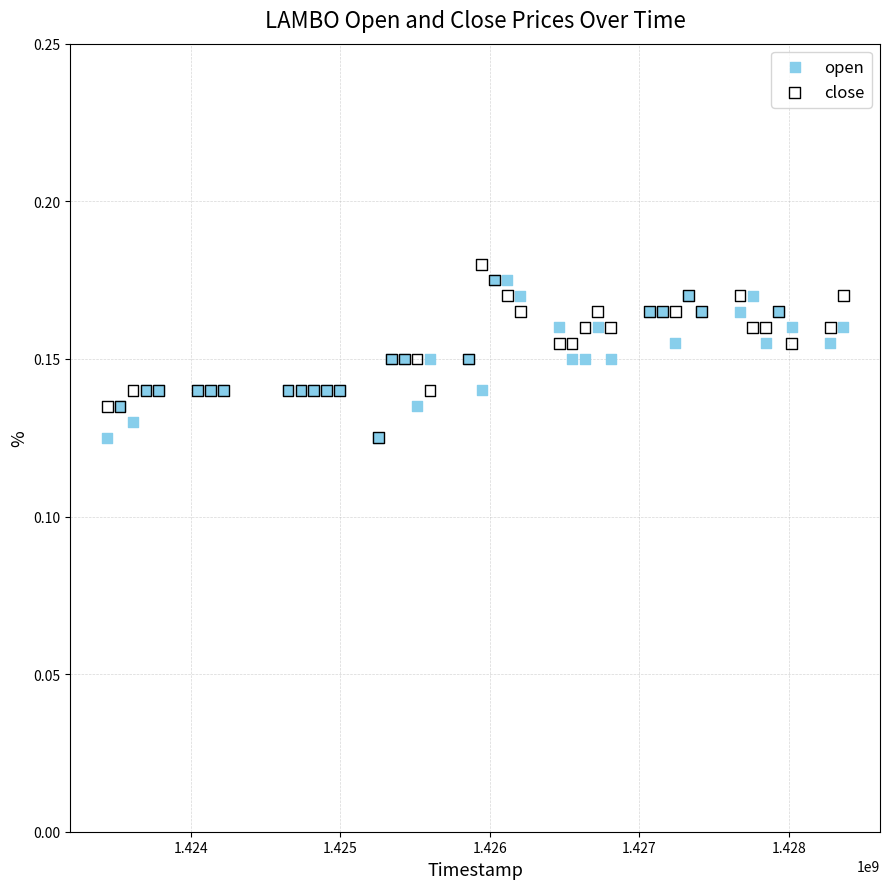

What are all the series names shown in the legend?

open, close